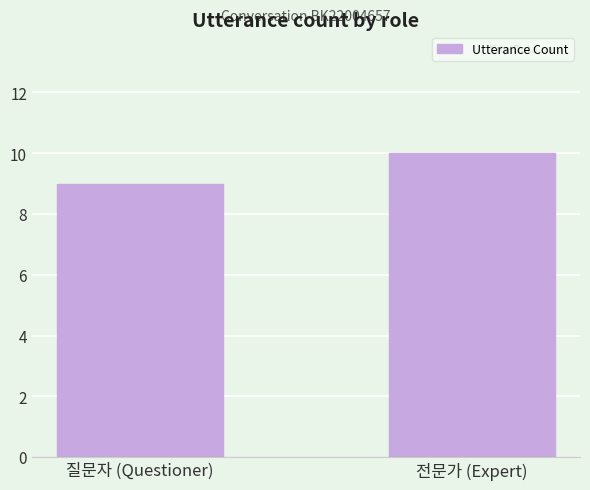

Which label corresponds to the largest value in the chart?

전문가 (Expert)